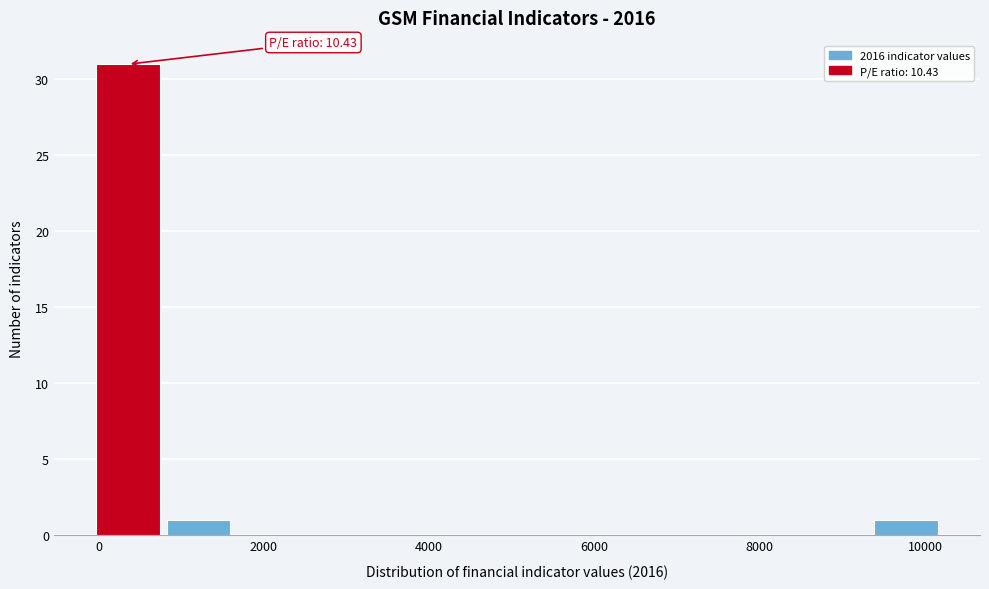

Over which range of the x-axis is the bar tallest?

0 to 800